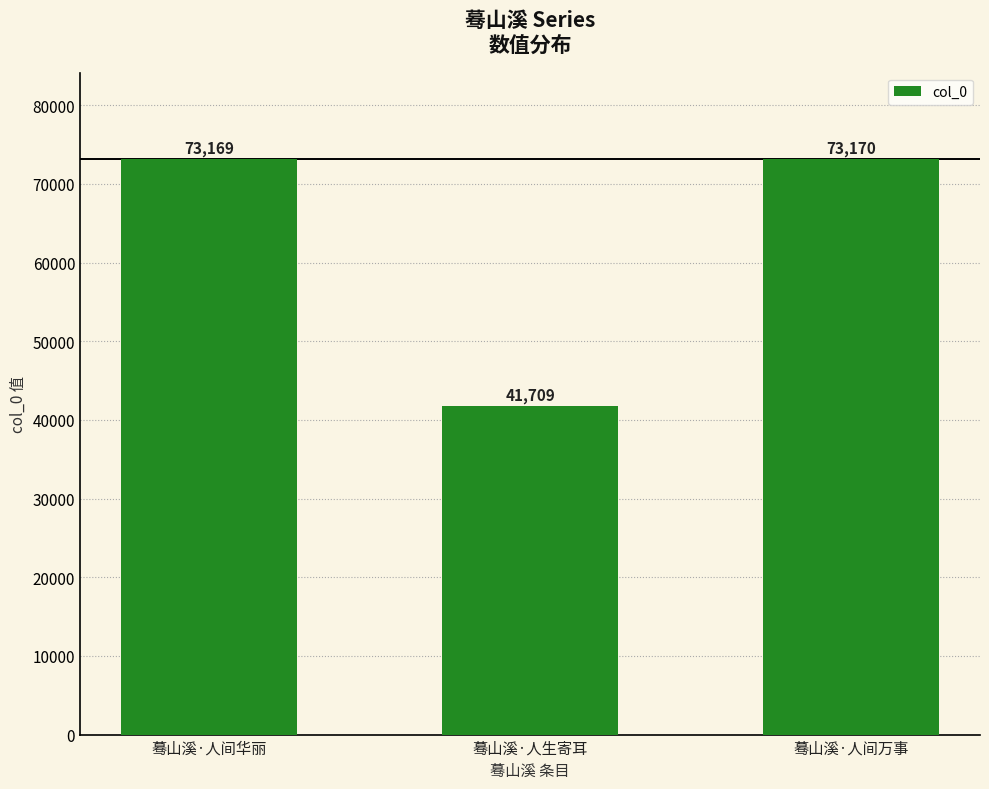

How many distinct data groups are displayed?

1